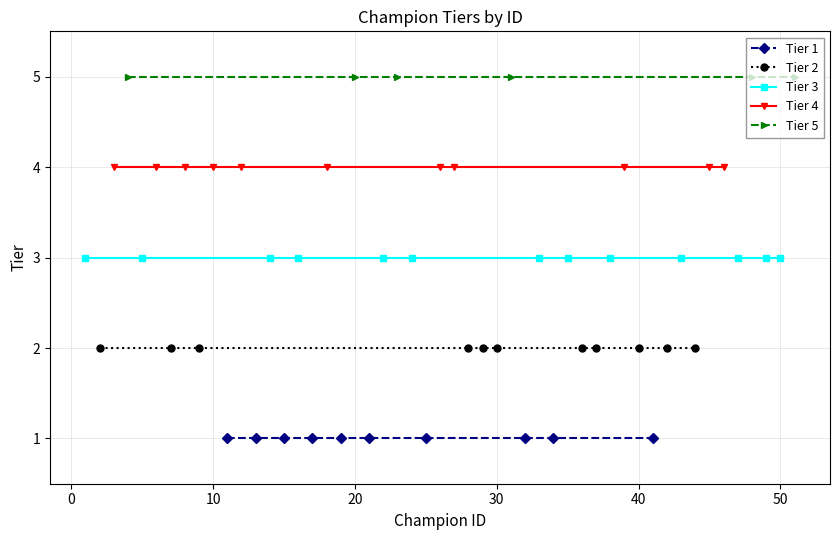

The value of Tier 5 at 2 is 5. True or false?

True